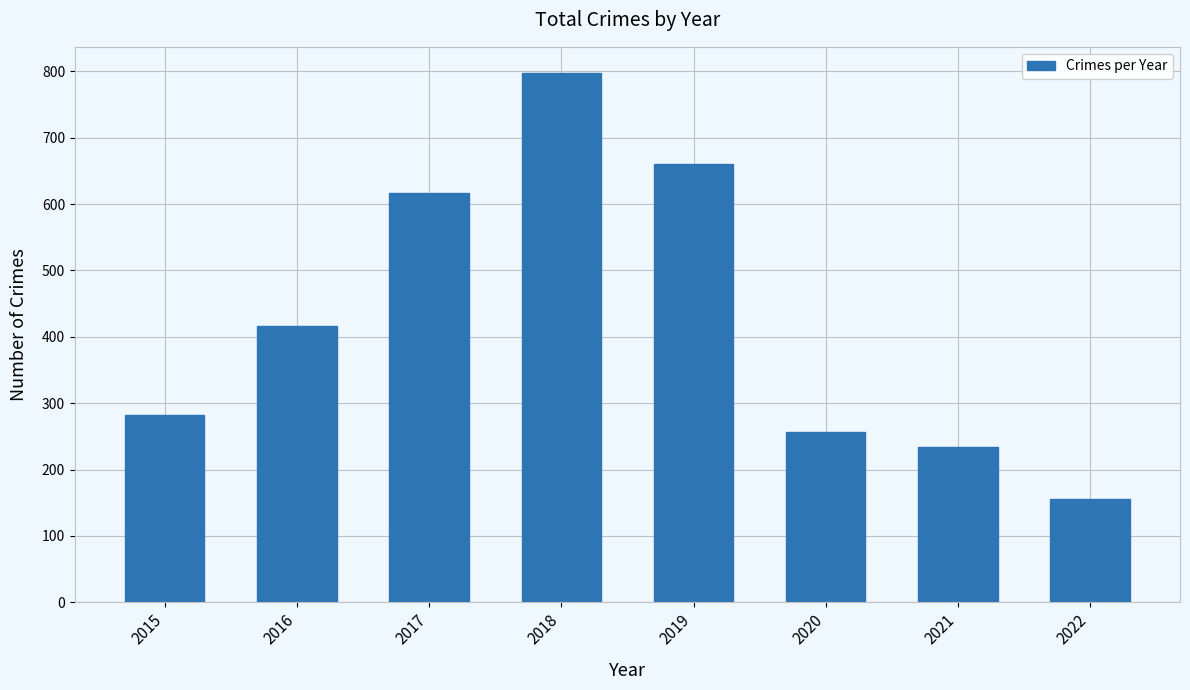

At which category does the chart reach its peak across all series?

2018